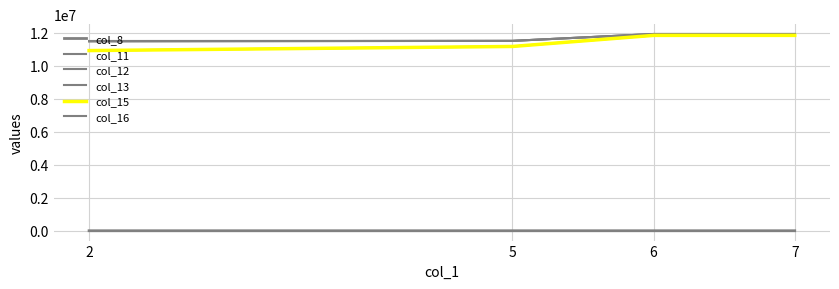

The col_8 series shows 84 at 2. True or false?

False